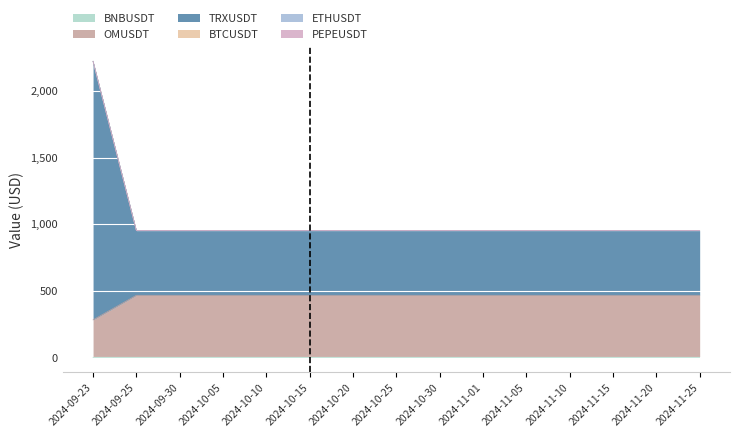

At which category is the sum across all series the highest?

2024-09-23